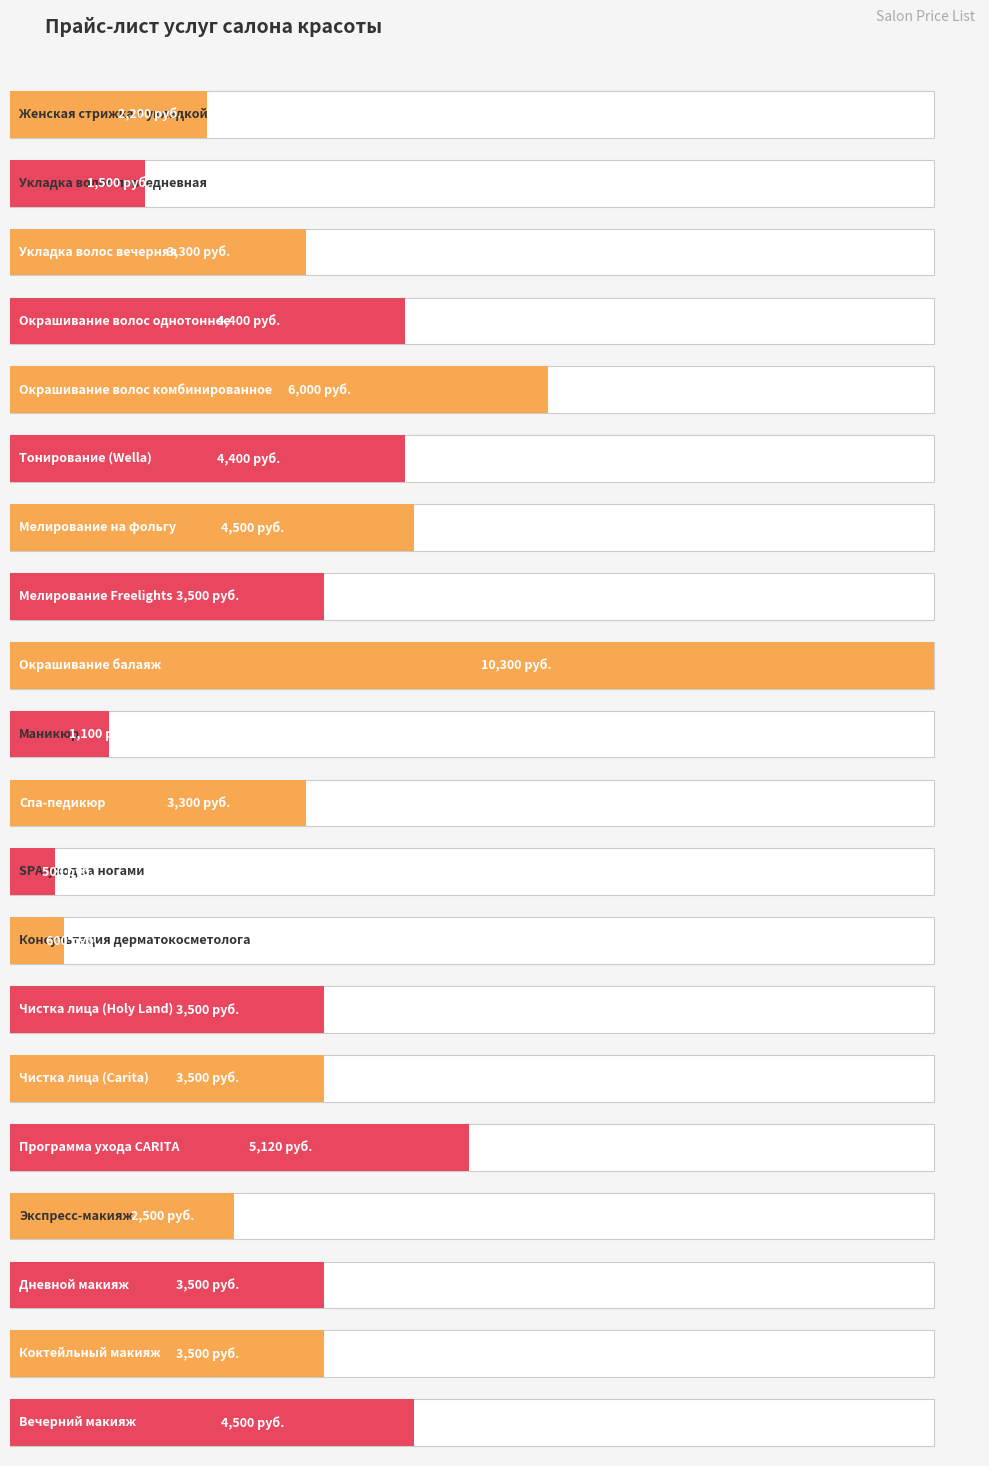

What is the change in value from Спа-педикюр to Коктейльный макияж?

+200